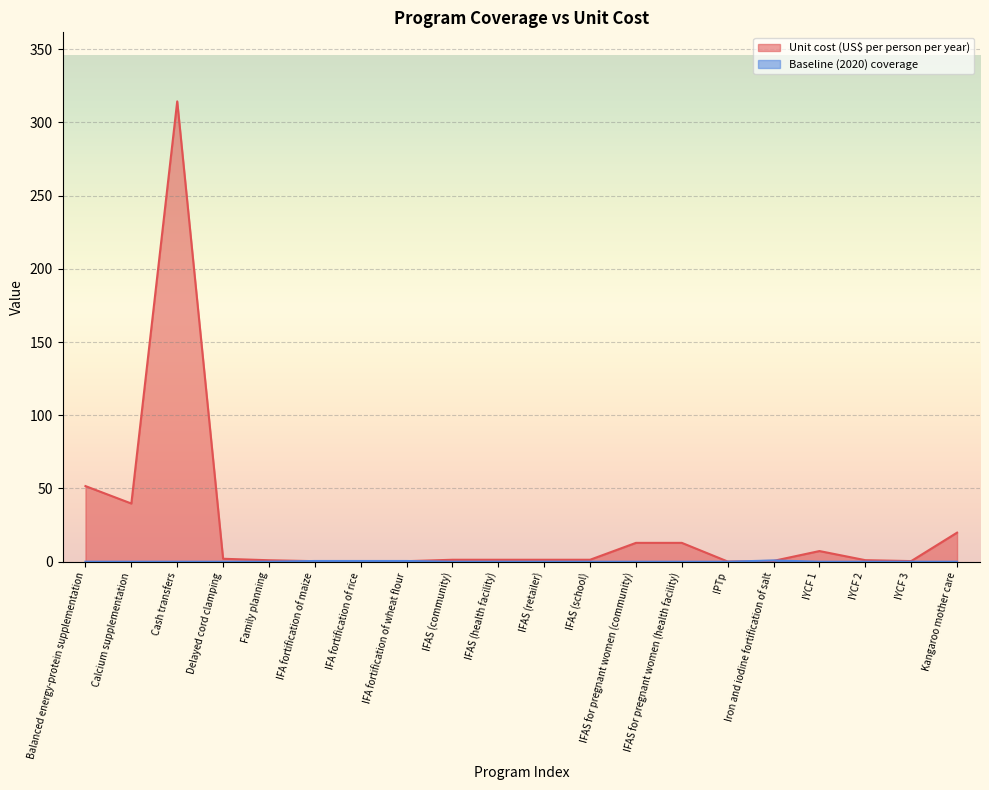

At how many categories does at least one series exceed 183?

1